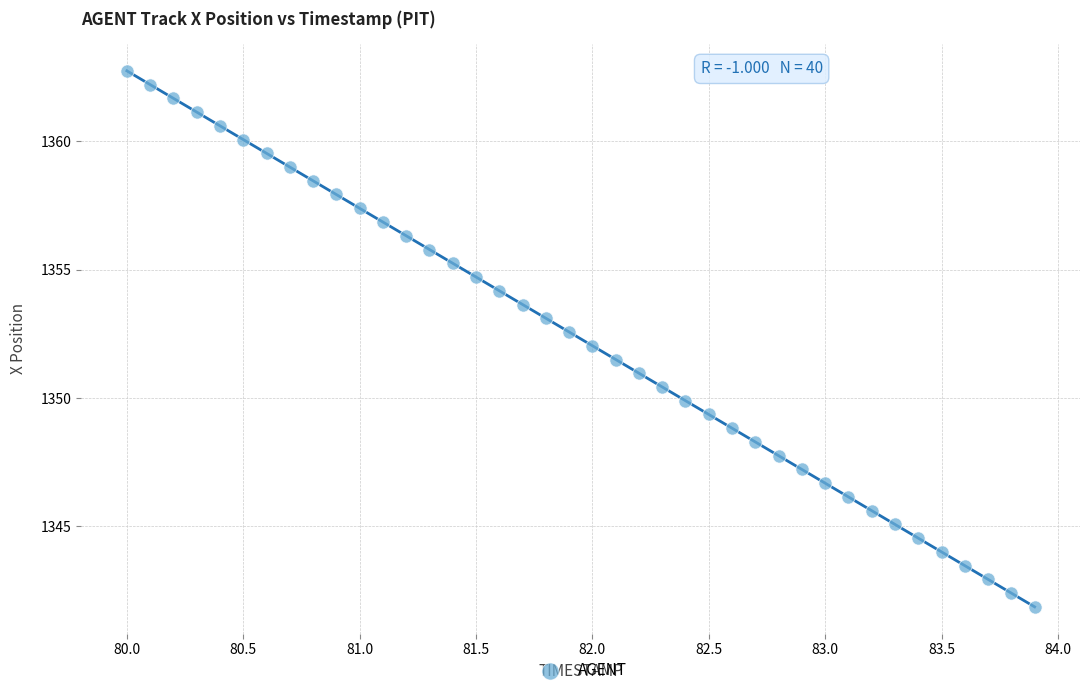

What is the range of Y values (max minus min)?

20.9